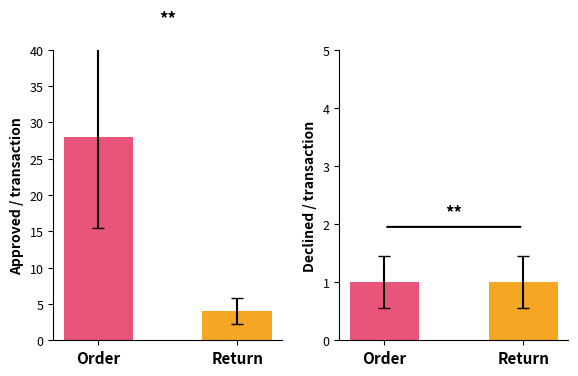

Between Order and Return, which series saw the biggest shift?

Approved